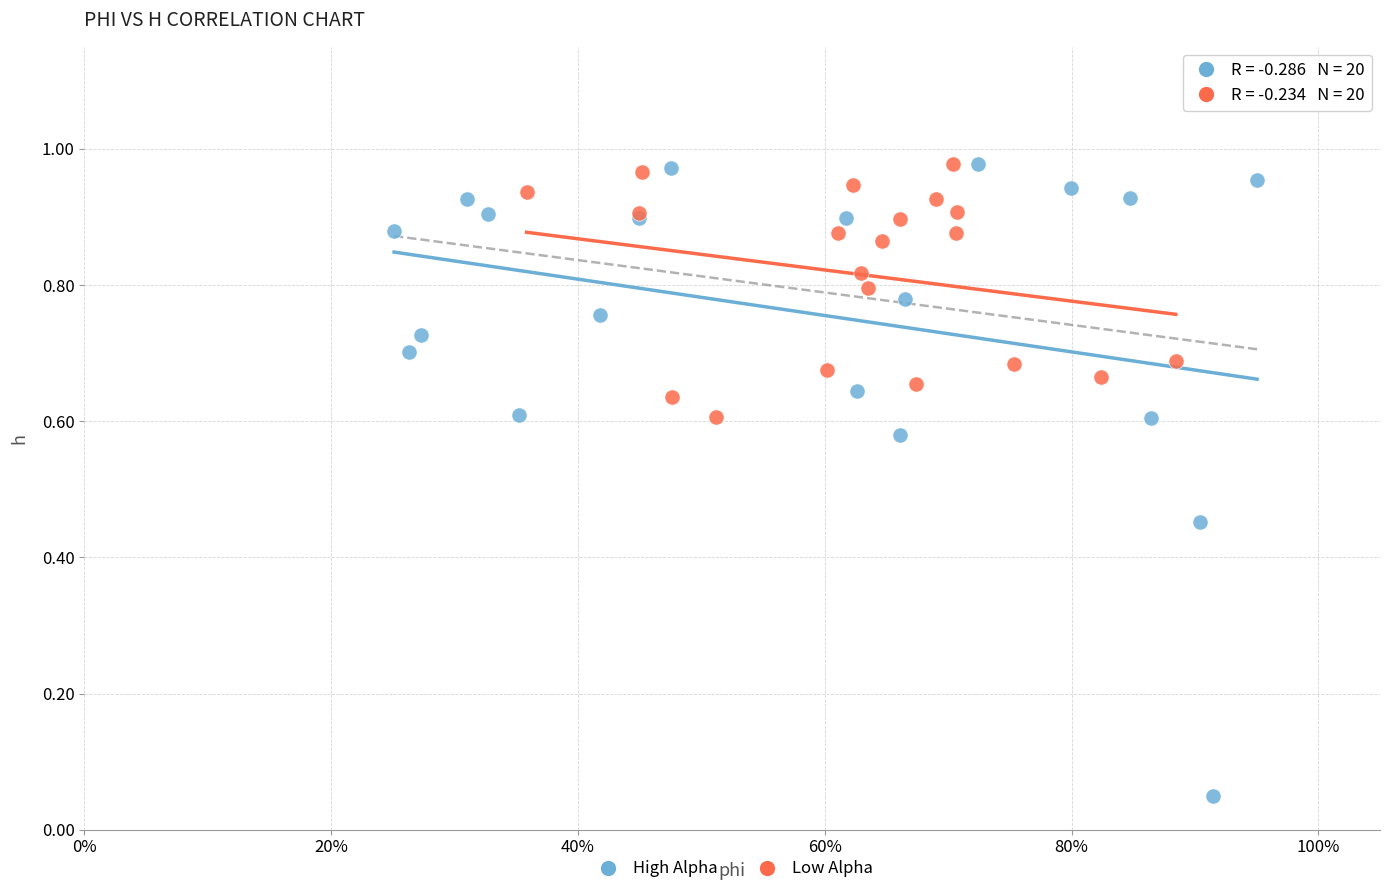

Which series has the largest Y range (max minus min)?

High Alpha